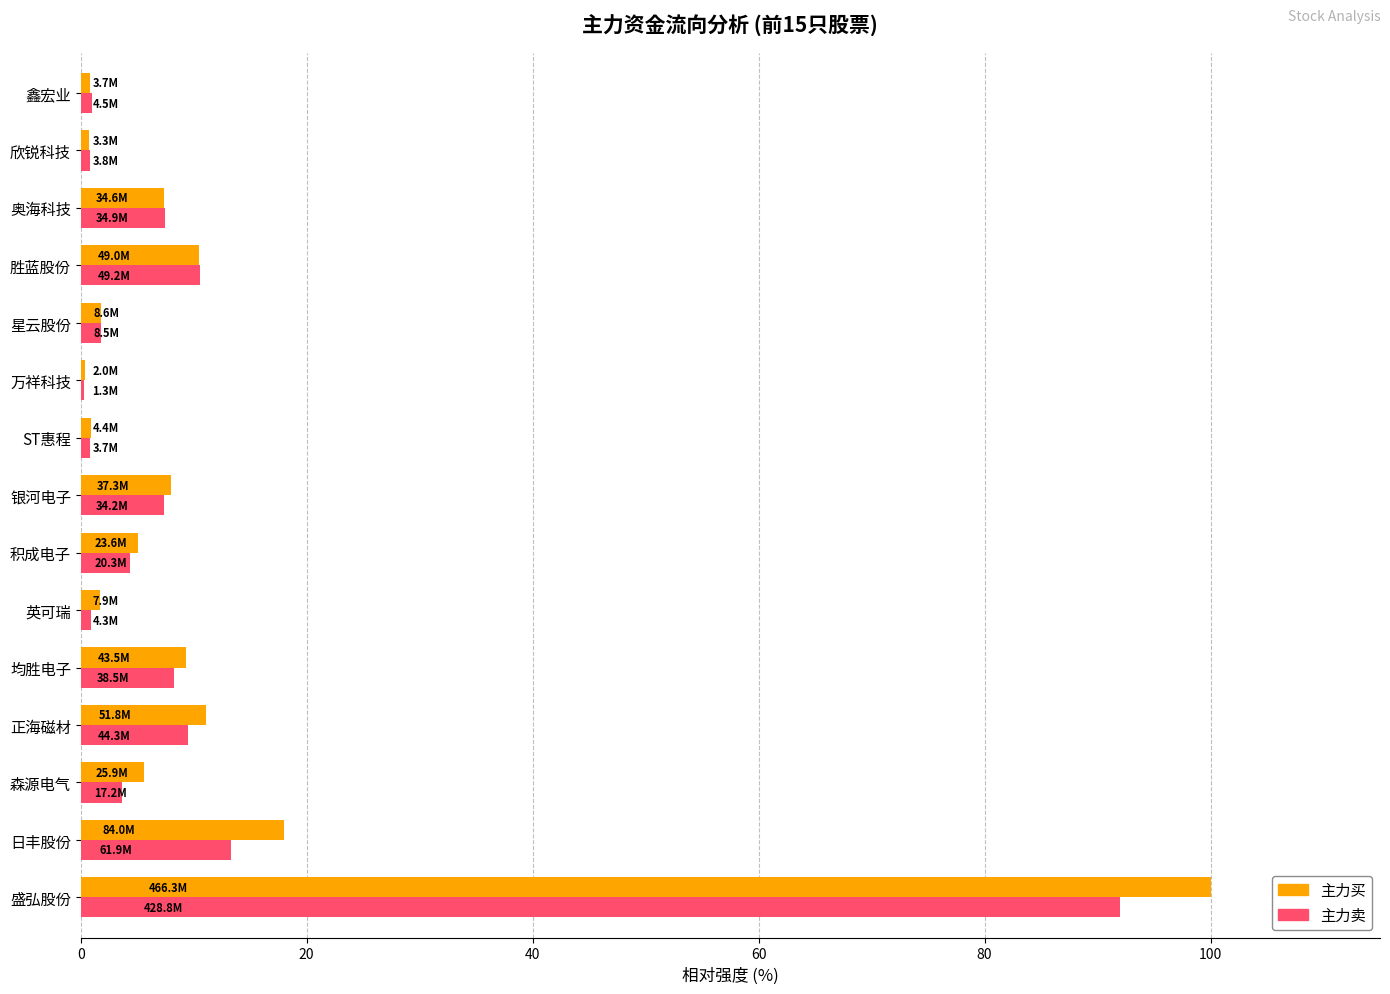

What is the sum of all 主力卖 values?

162.0